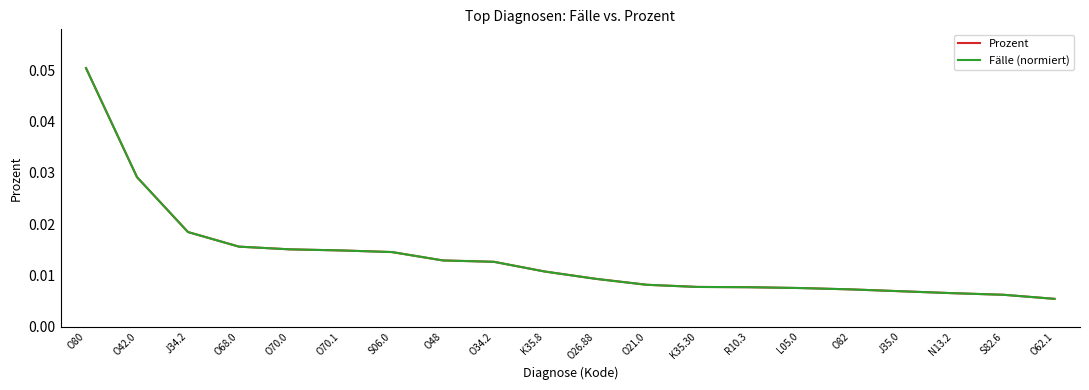

How many lines are shown in the chart?

2